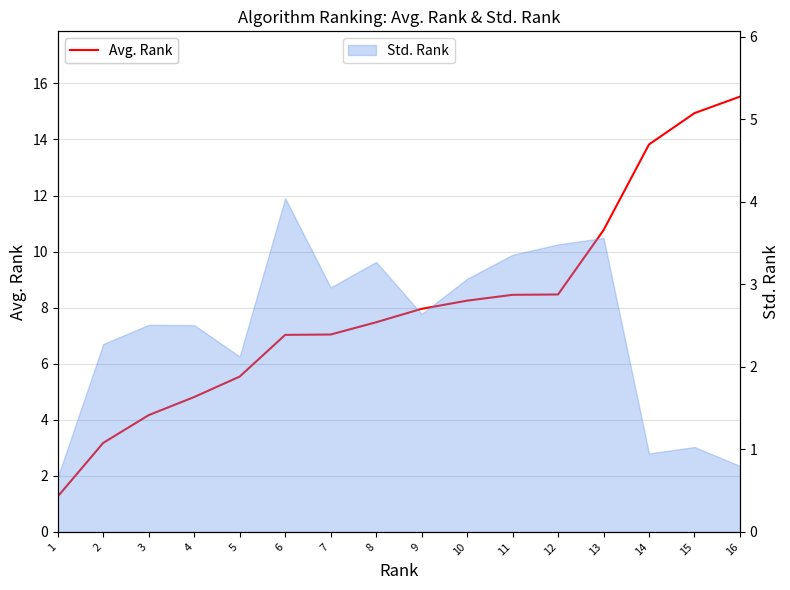

Rank the categories by value from lowest to highest.

1, 2, 3, 4, 5, 6, 7, 8, 9, 10, 11, 12, 13, 14, 15, 16